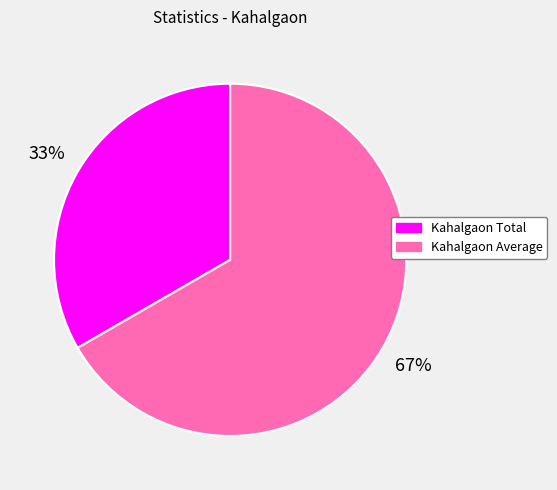

Between Kahalgaon Total and Kahalgaon Average, which is larger?

Kahalgaon Average